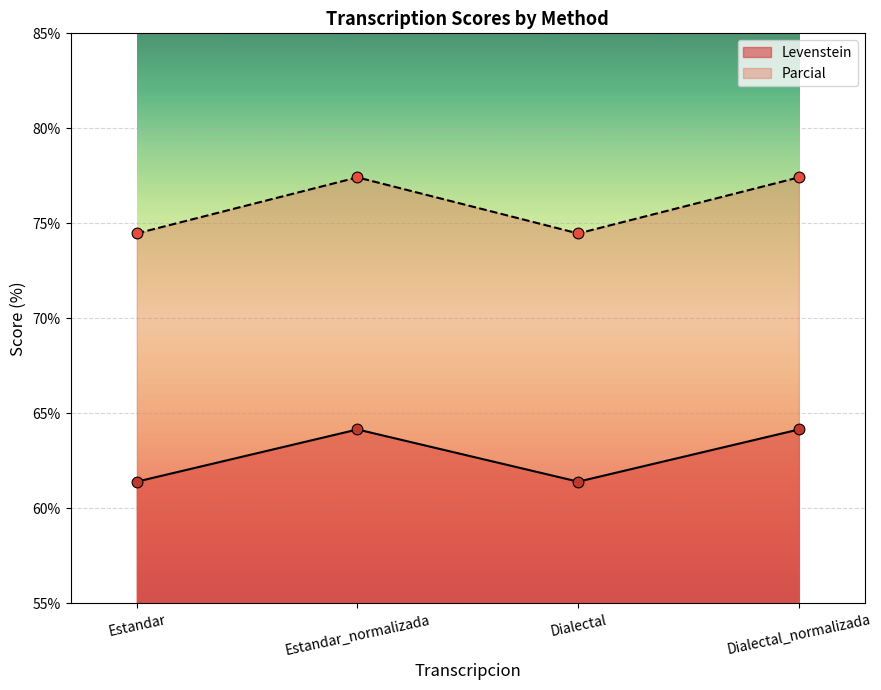

Which series contains the lowest Y value?

Levenstein